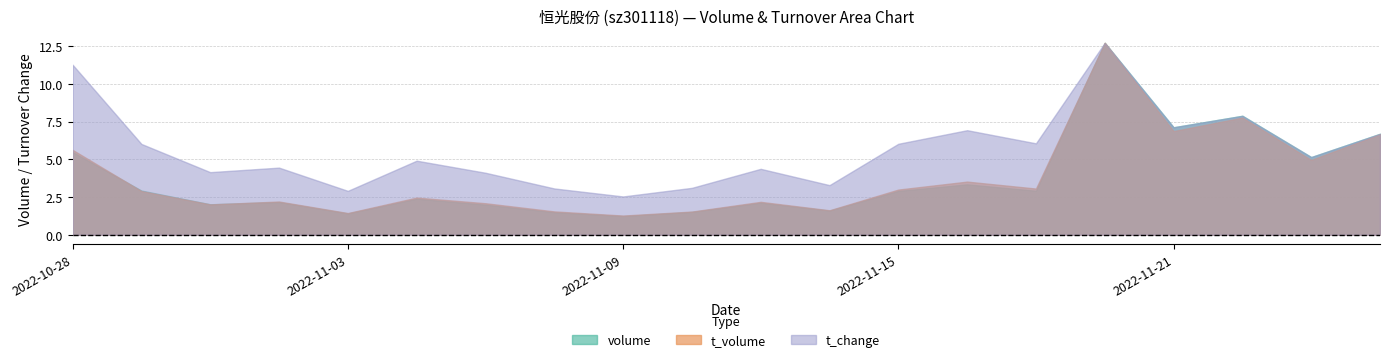

True or false: t_change and volume intersect in this chart.

False